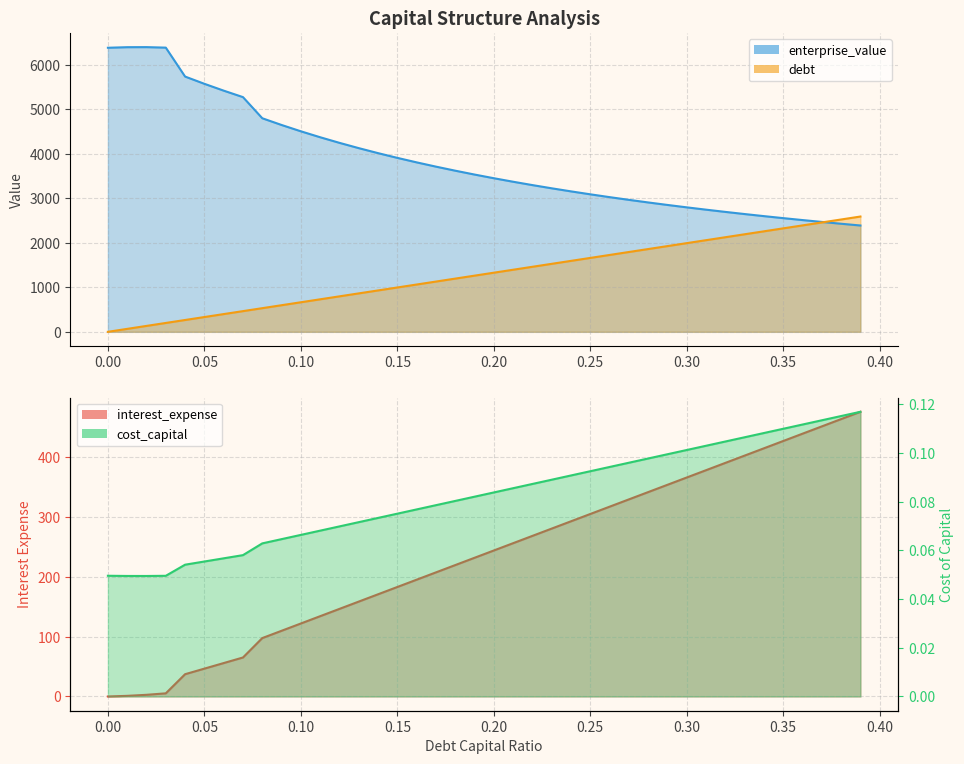

The cost_capital series shows 0.2 at 0.23. True or false?

False